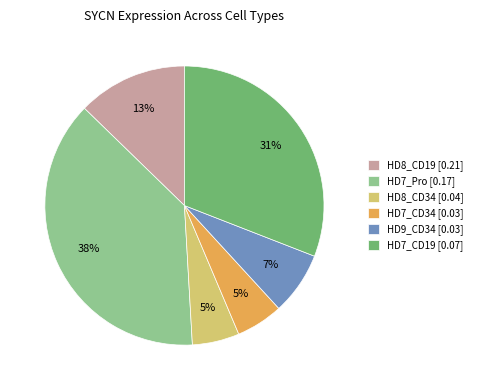

Which slice is the largest?

HD7_Pro [0.17]